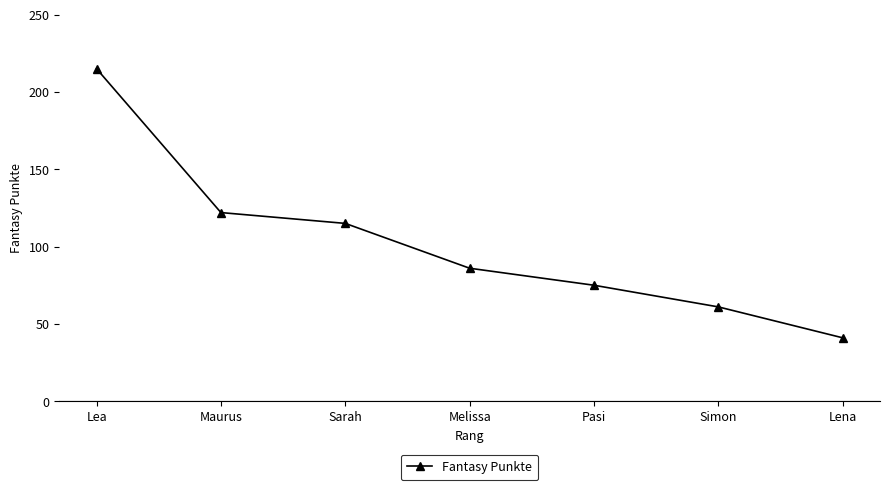

Reading left to right, extract all data points from this chart.

215	122	115	86	75	61	41